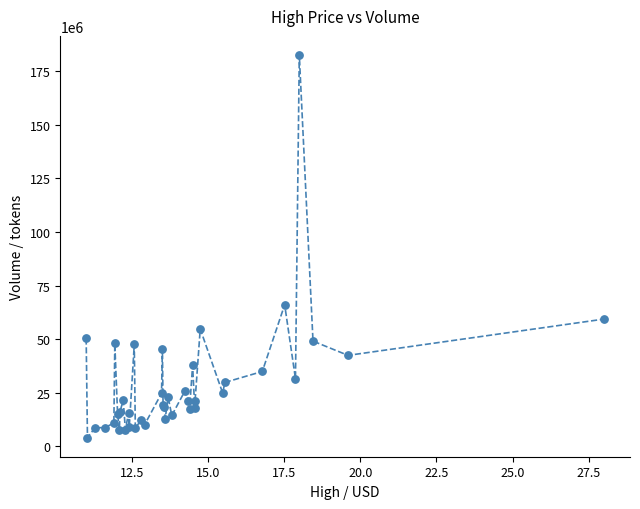

What Y value in the scatter plot is closest to 93356595?

66101707.9